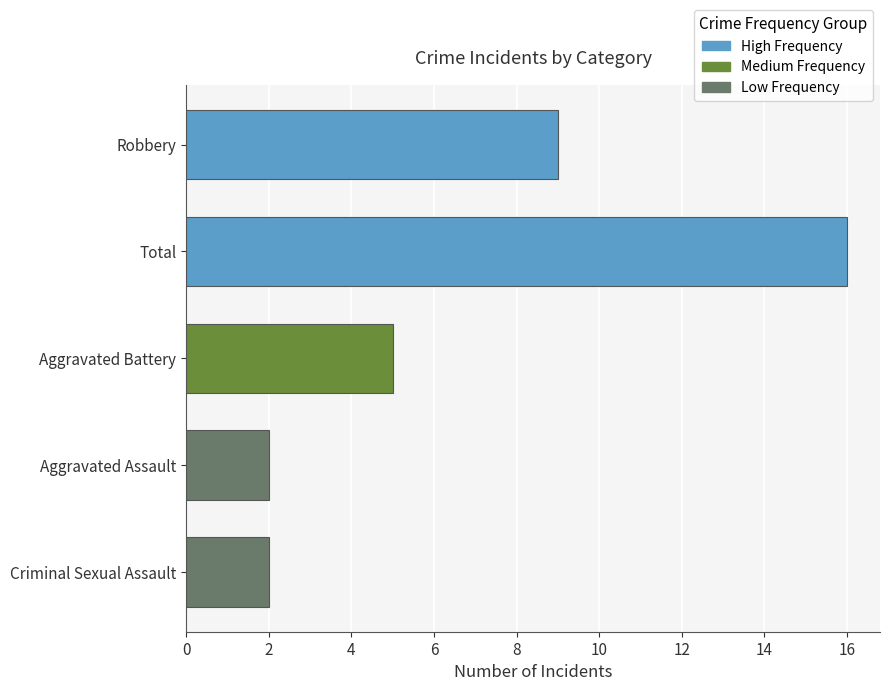

What is the change in value from Aggravated Battery to Criminal Sexual Assault?

-3